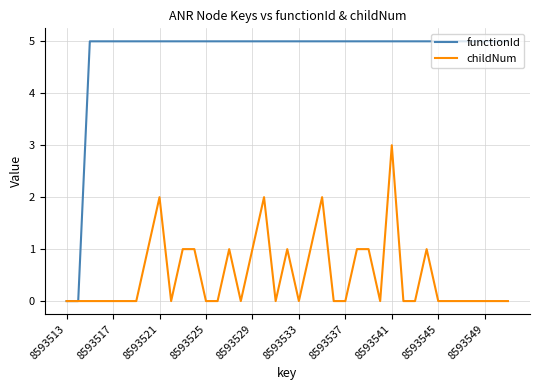

List the series in order of their overall mean, lowest first.

childNum, functionId